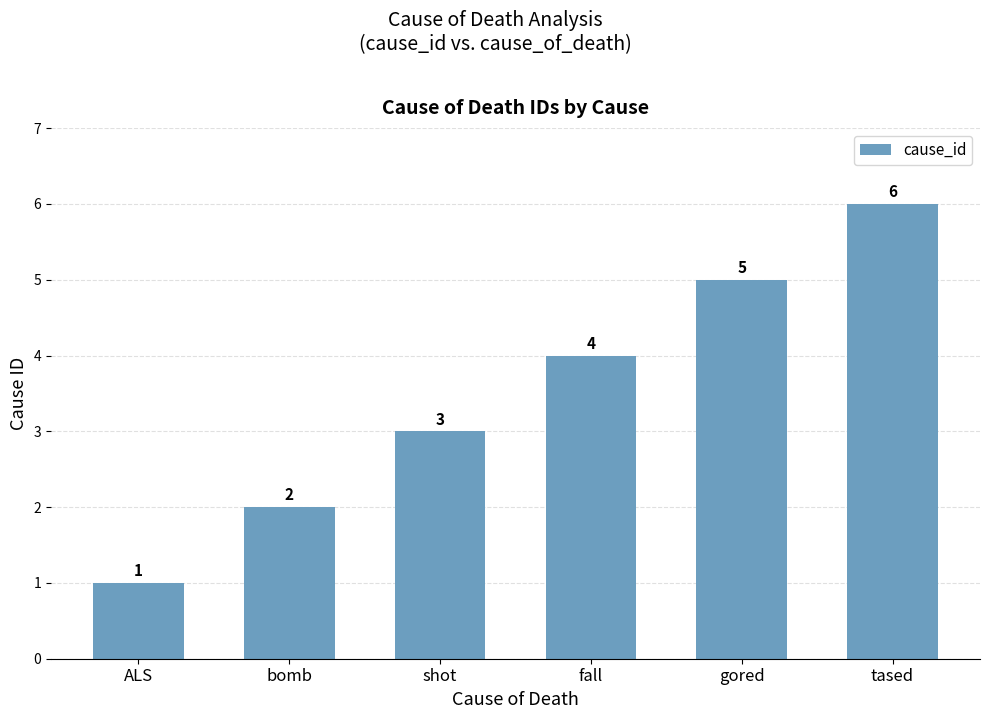

The chart shows a value of 1 at bomb. True or false?

False